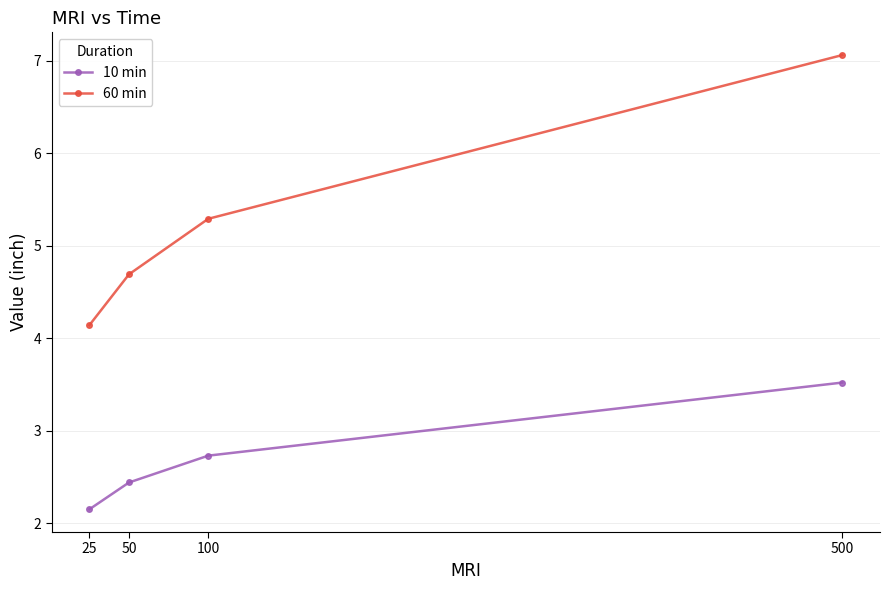

What is the value of the 10 min point at the 2nd from the left?

2.4